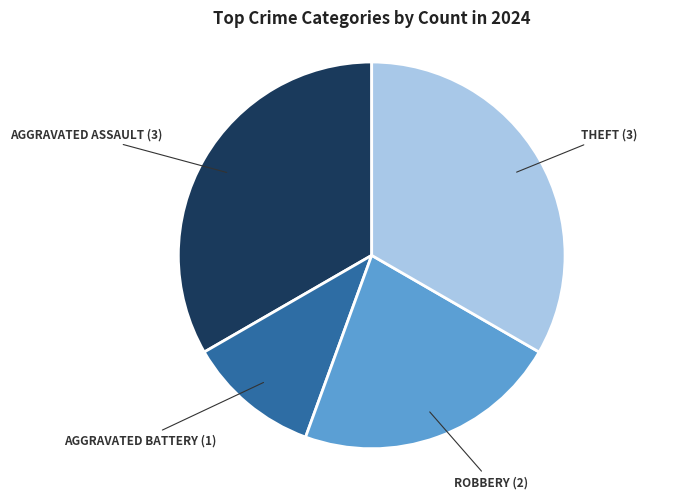

Is there any slice that represents more than half of the pie?

No